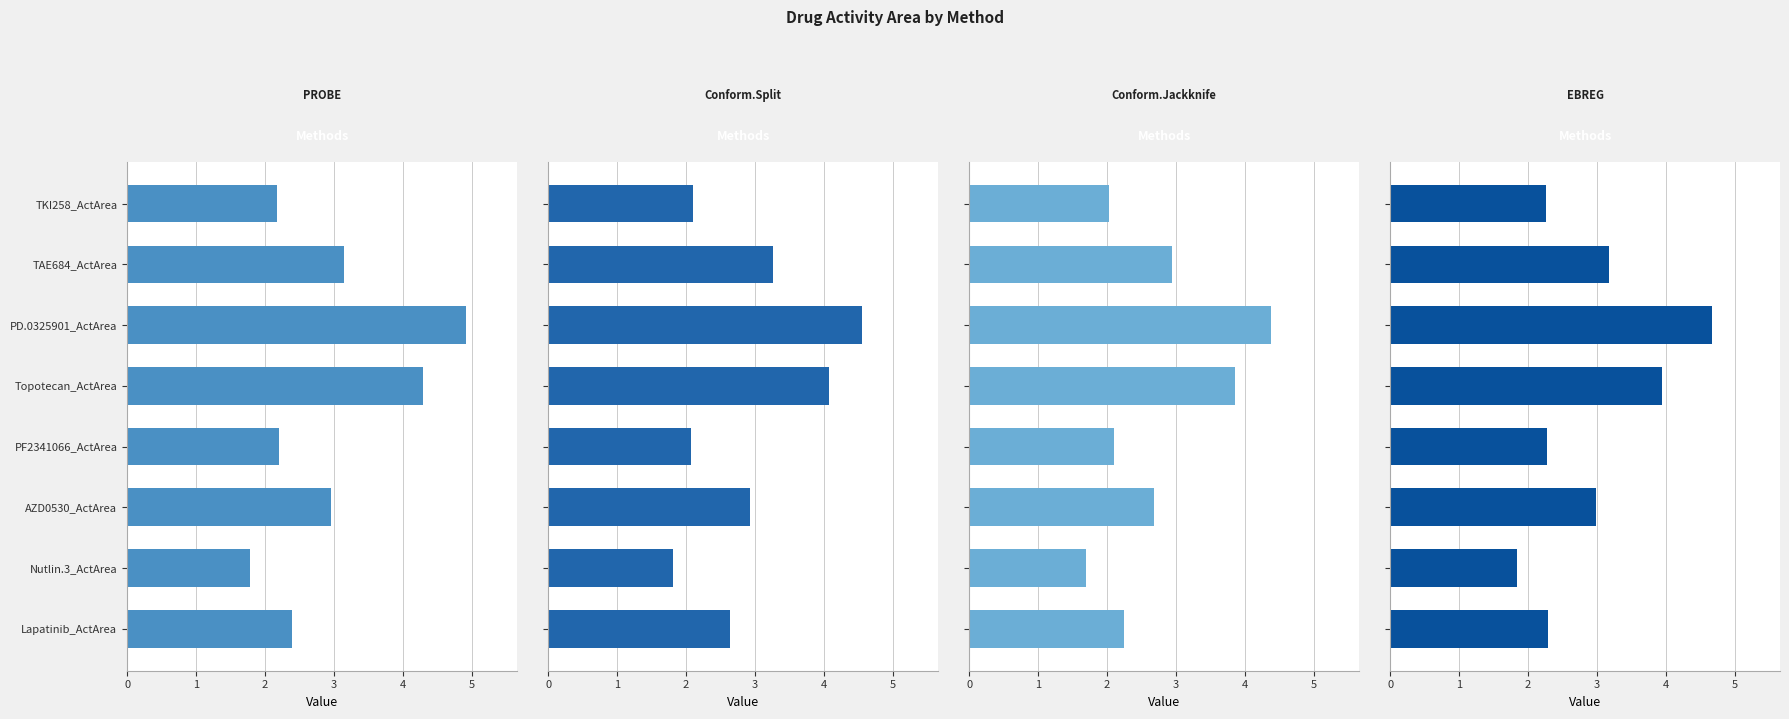

Which series has the widest spread of values?

PROBE